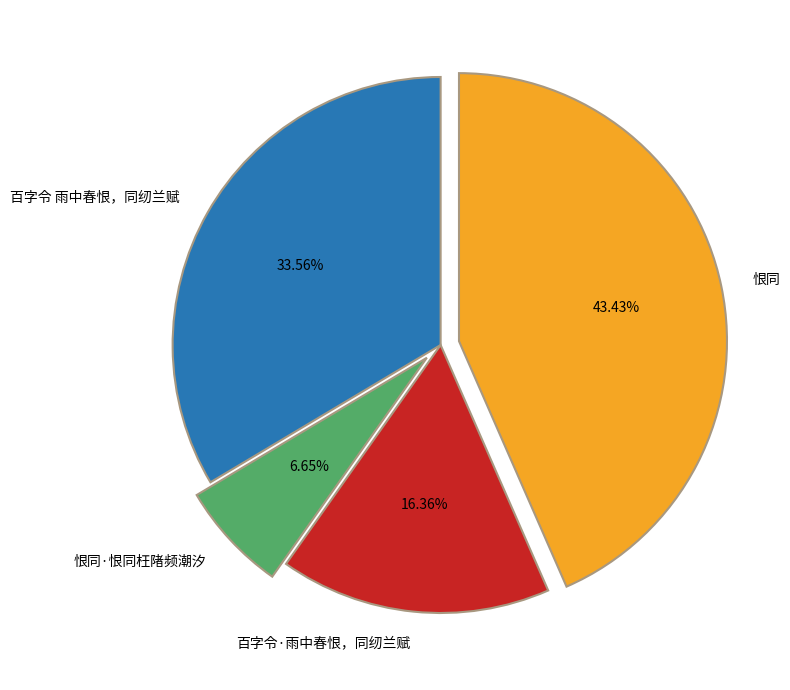

True or false: 百字令 雨中春恨，同纫兰赋 accounts for 44% of the total.

False